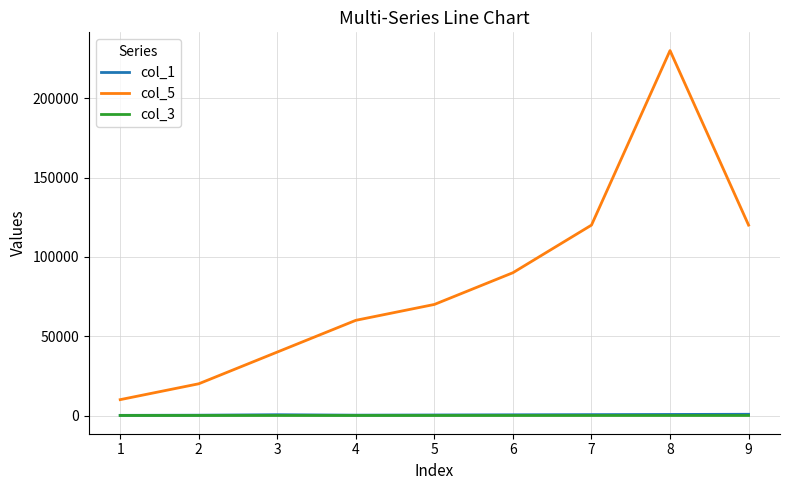

Which series has the largest range (max minus min)?

col_5